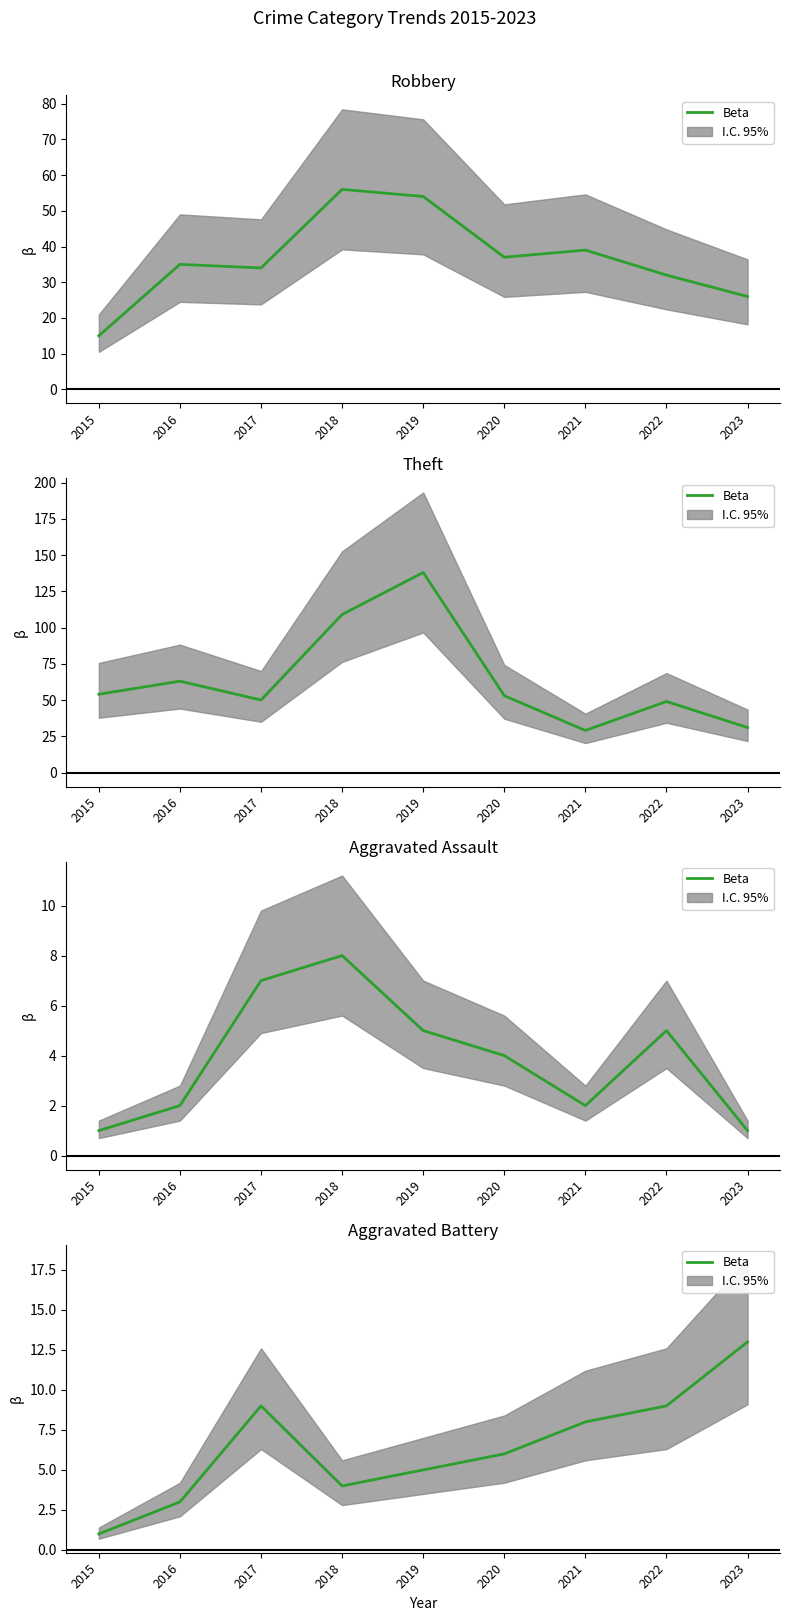

Where does the data first go above 6?

2017